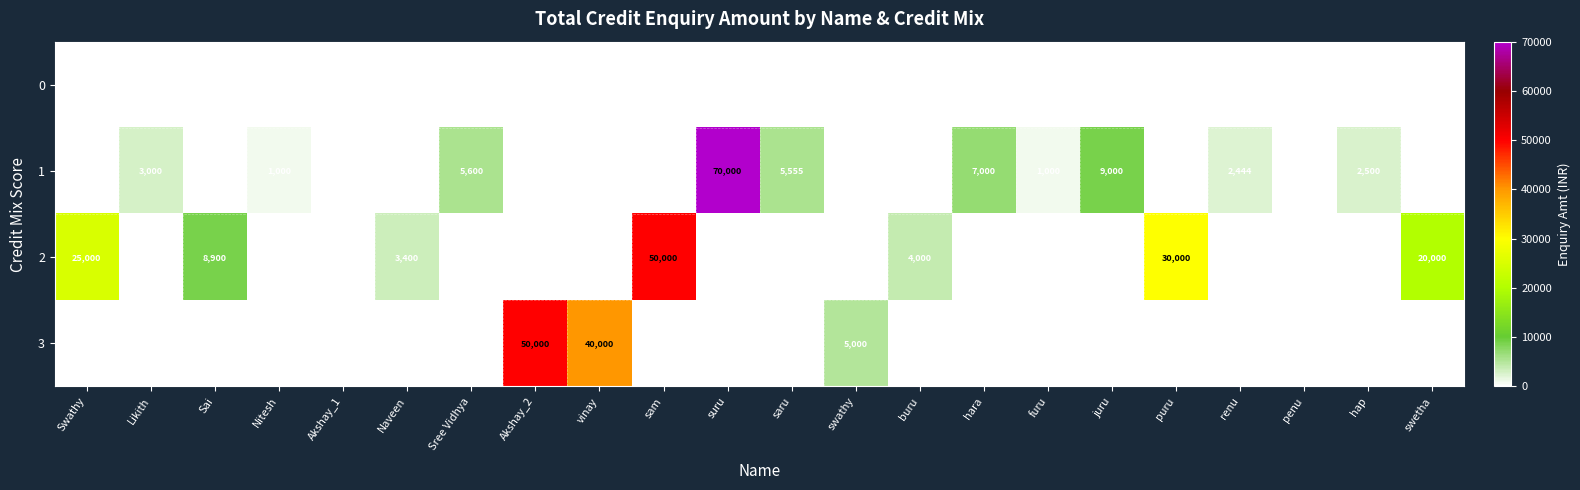

The 1 series shows 9000 at juru. True or false?

True